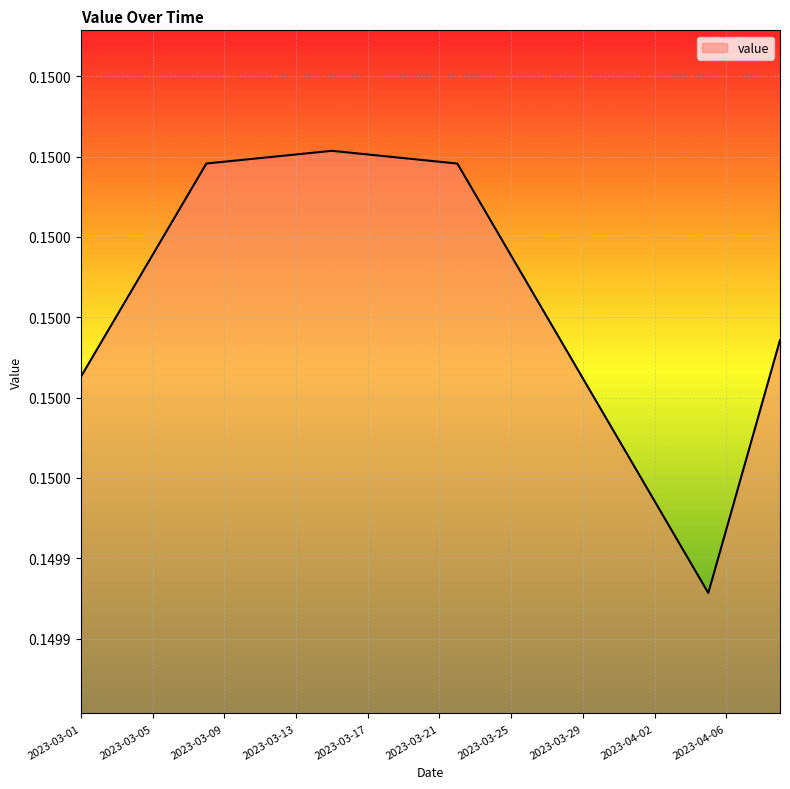

Does the chart have visible grid lines?

Yes